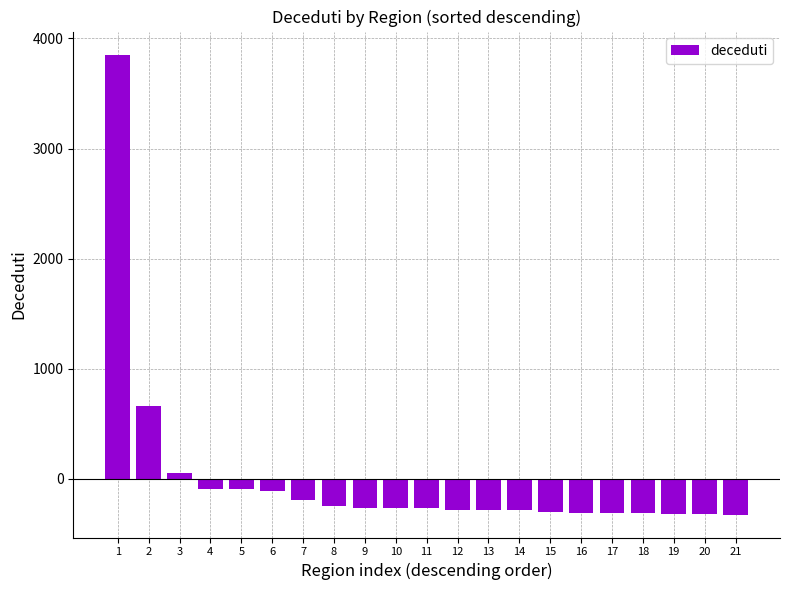

Between 10 and 20, which is larger?

10